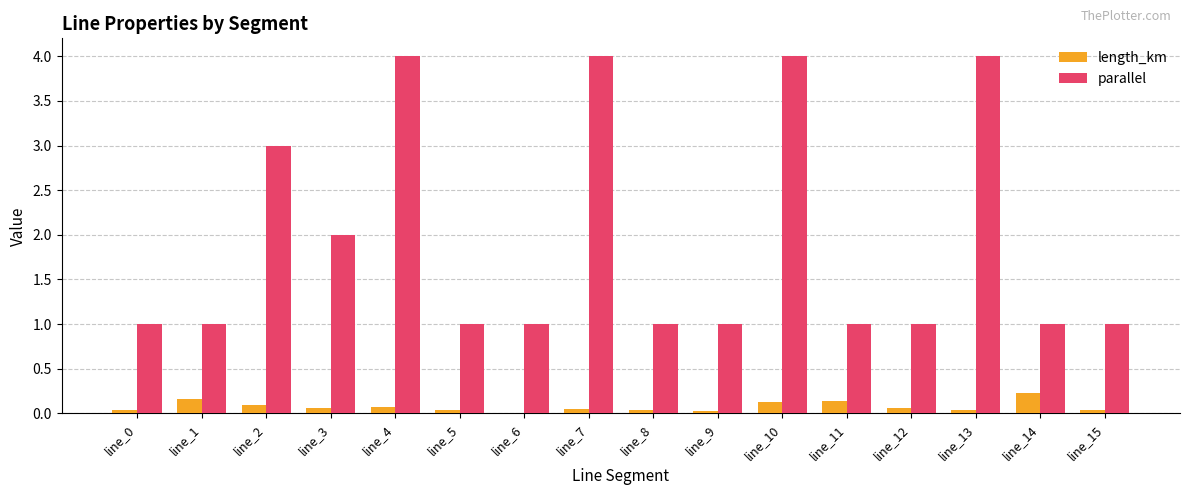

The parallel series shows 1.0 at line_1. True or false?

True